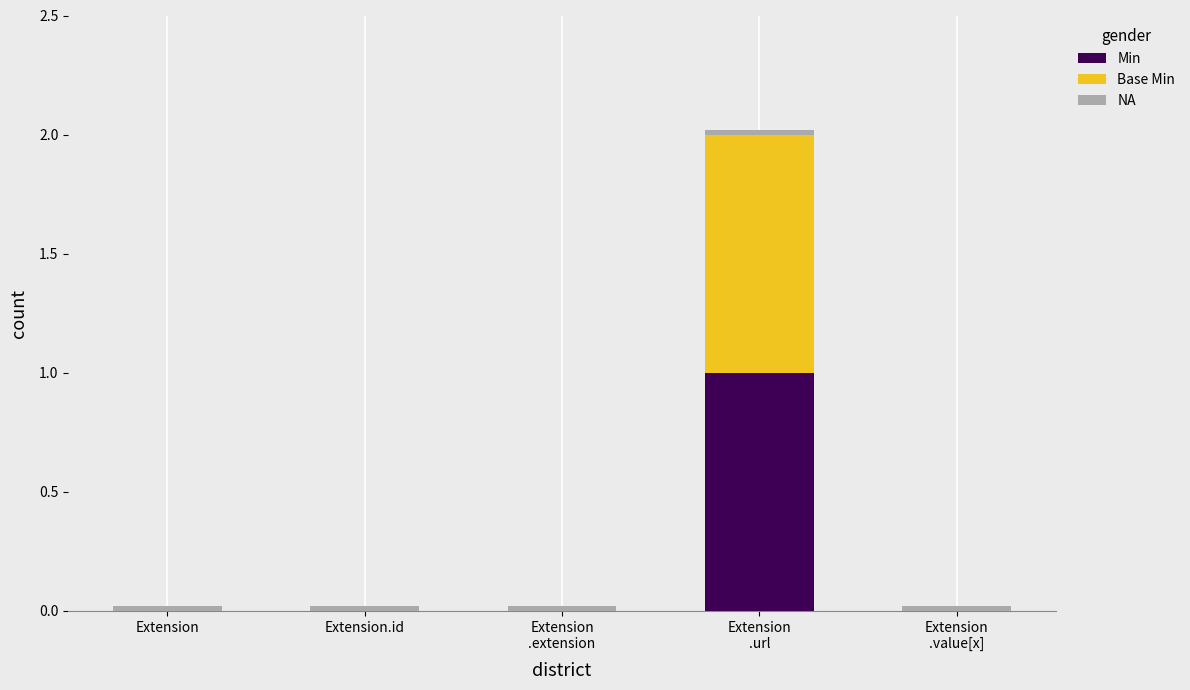

What is the maximum value for Min?

1.0